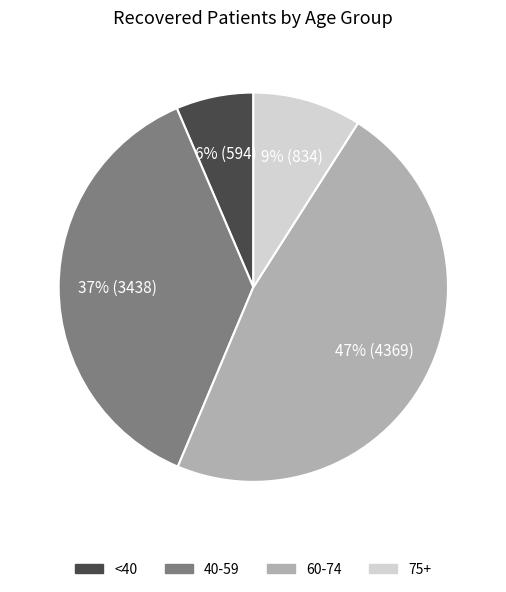

Which has a higher value, 40-59 or <40?

40-59